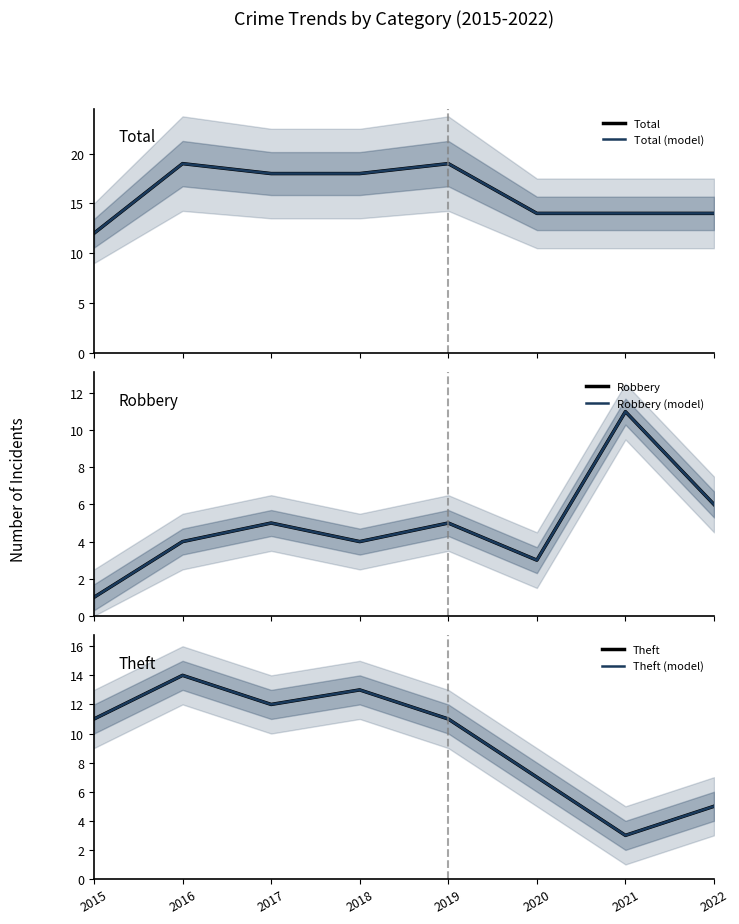

What is the total value across all series at 2017?

70